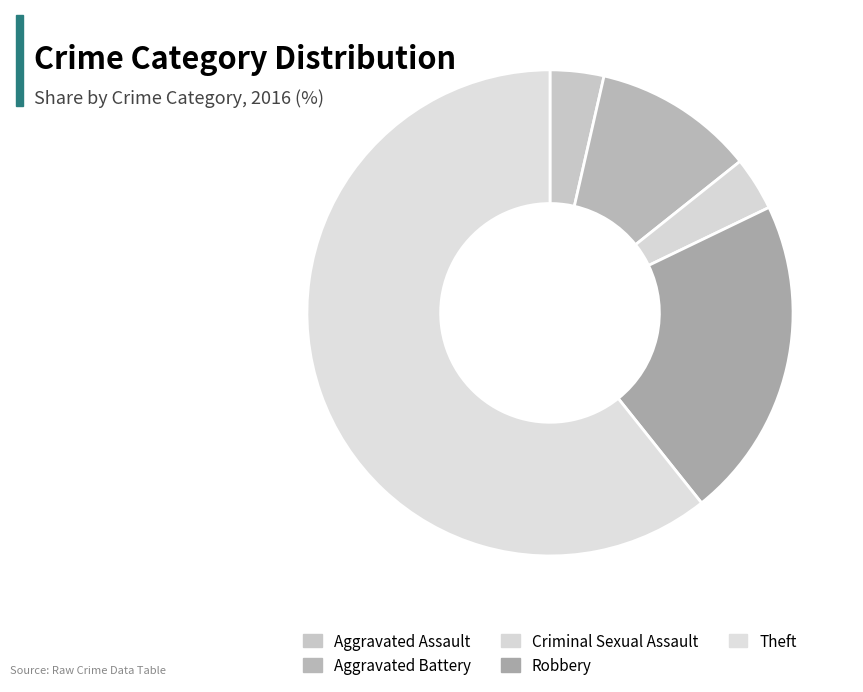

How many slices are in this pie chart?

5